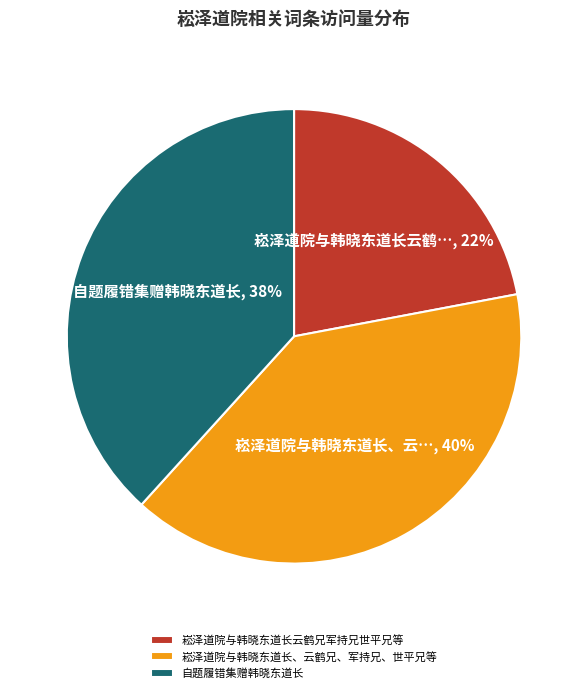

True or false: 崧泽道院与韩晓东道长、云鹤兄、军持兄、世平兄等 accounts for 31% of the total.

False